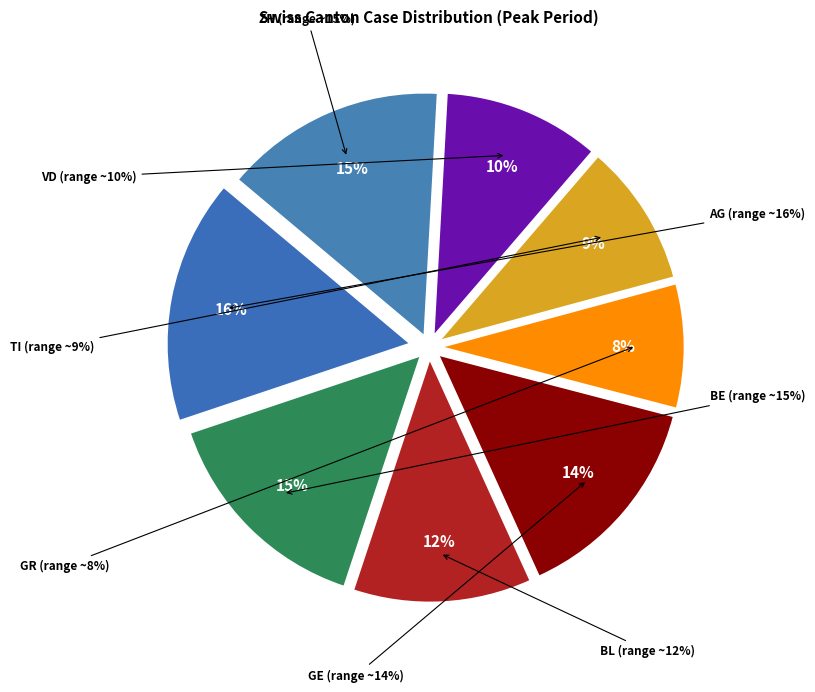

What is the smallest slice in the pie chart?

GR